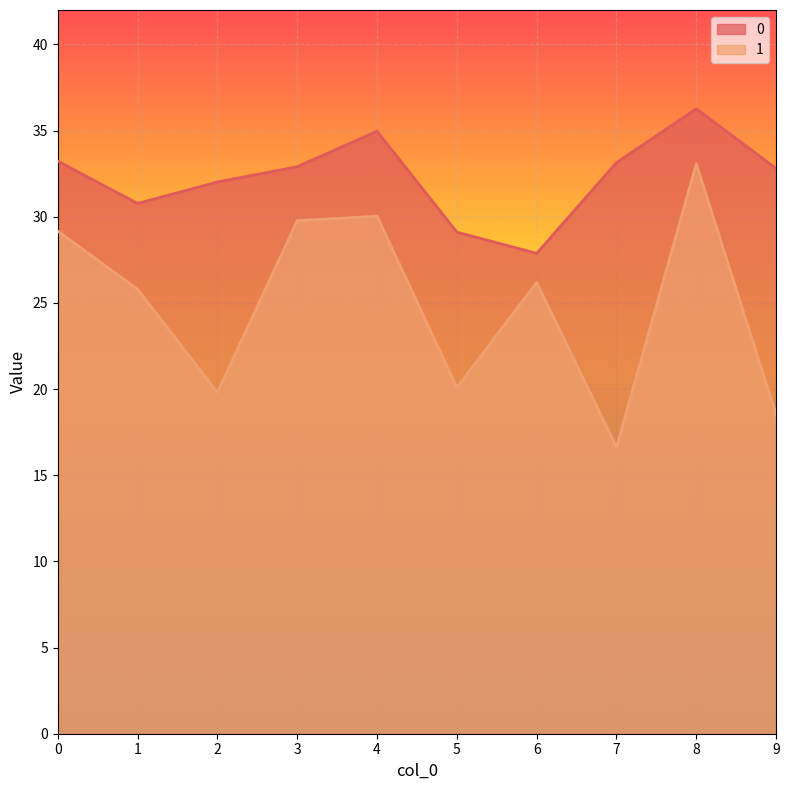

What is the value of the 0 point at the 6th from the left?

29.1